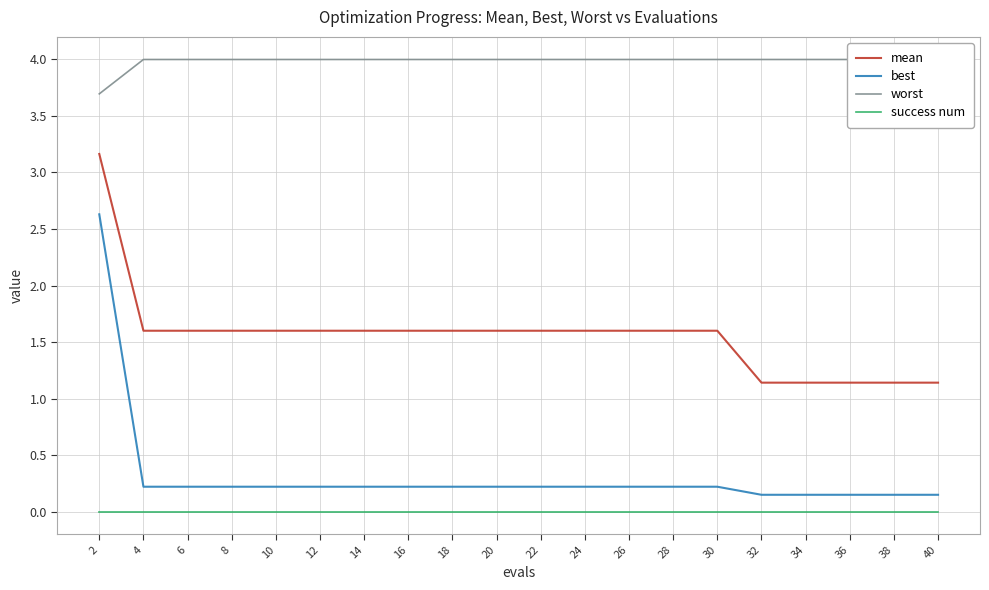

What is the total value across all series at 34?

5.3